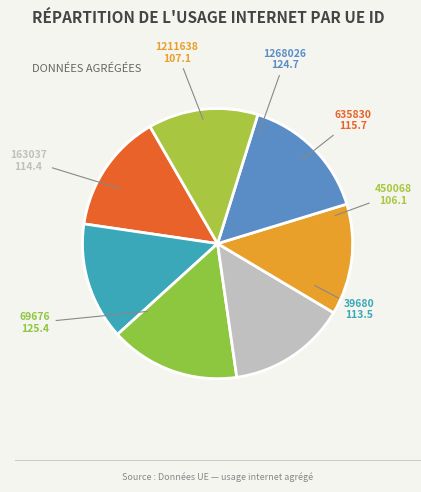

Approximately how many times larger is the value at 1268026 compared to 450068?

1.2